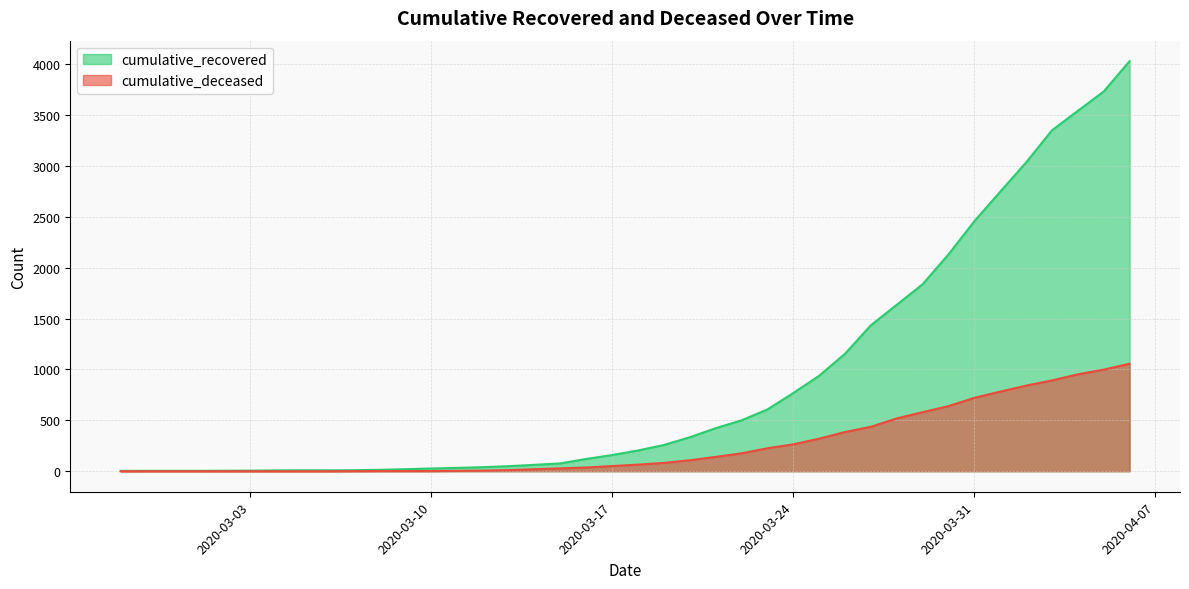

Rank the series by their average value, from highest to lowest.

cumulative_recovered, cumulative_deceased